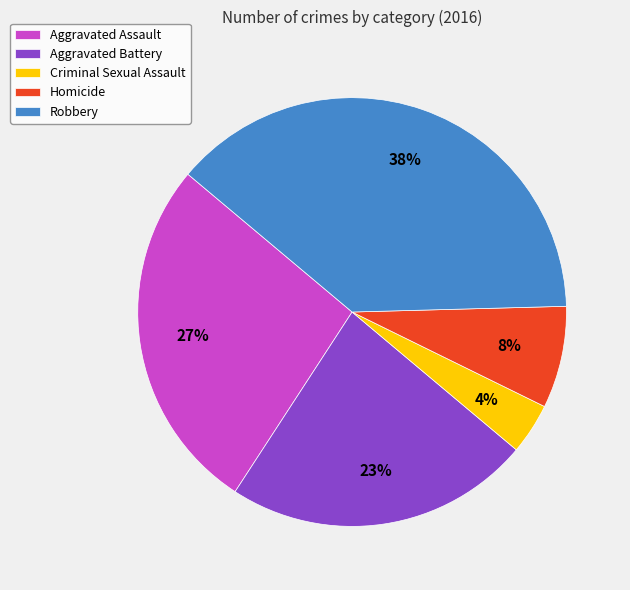

How many segments does this pie chart have?

5